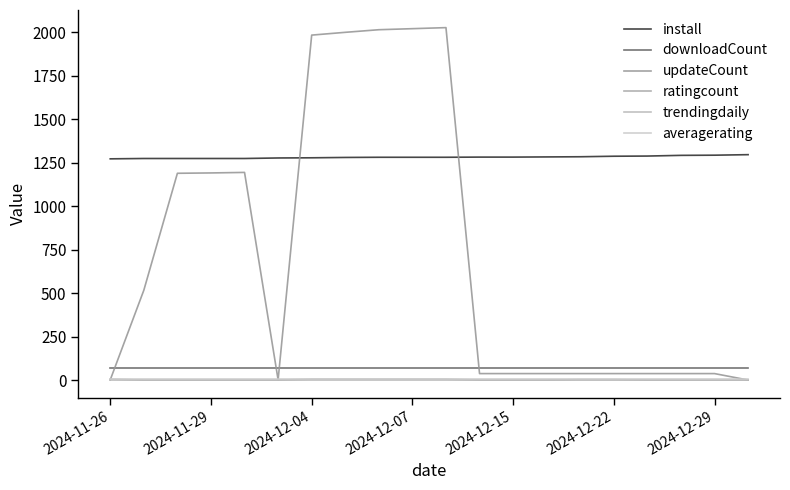

True or false: downloadCount and install intersect in this chart.

False